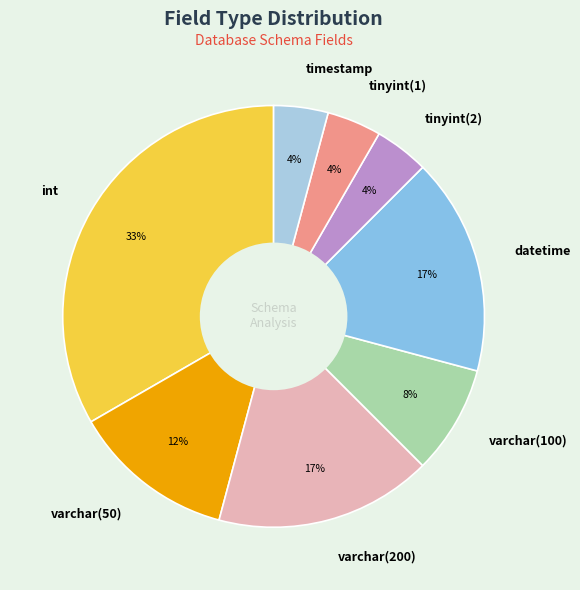

To the nearest percent, what portion does varchar(200) represent?

17%